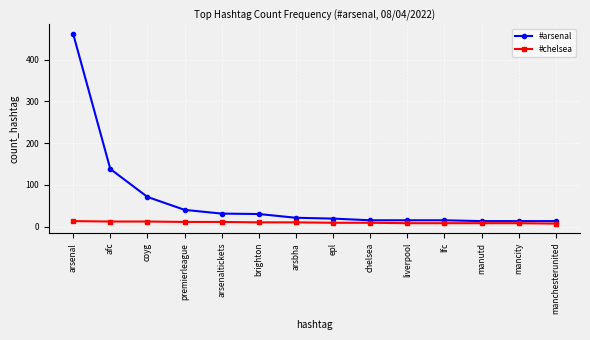

At which category is the sum across all series the highest?

arsenal